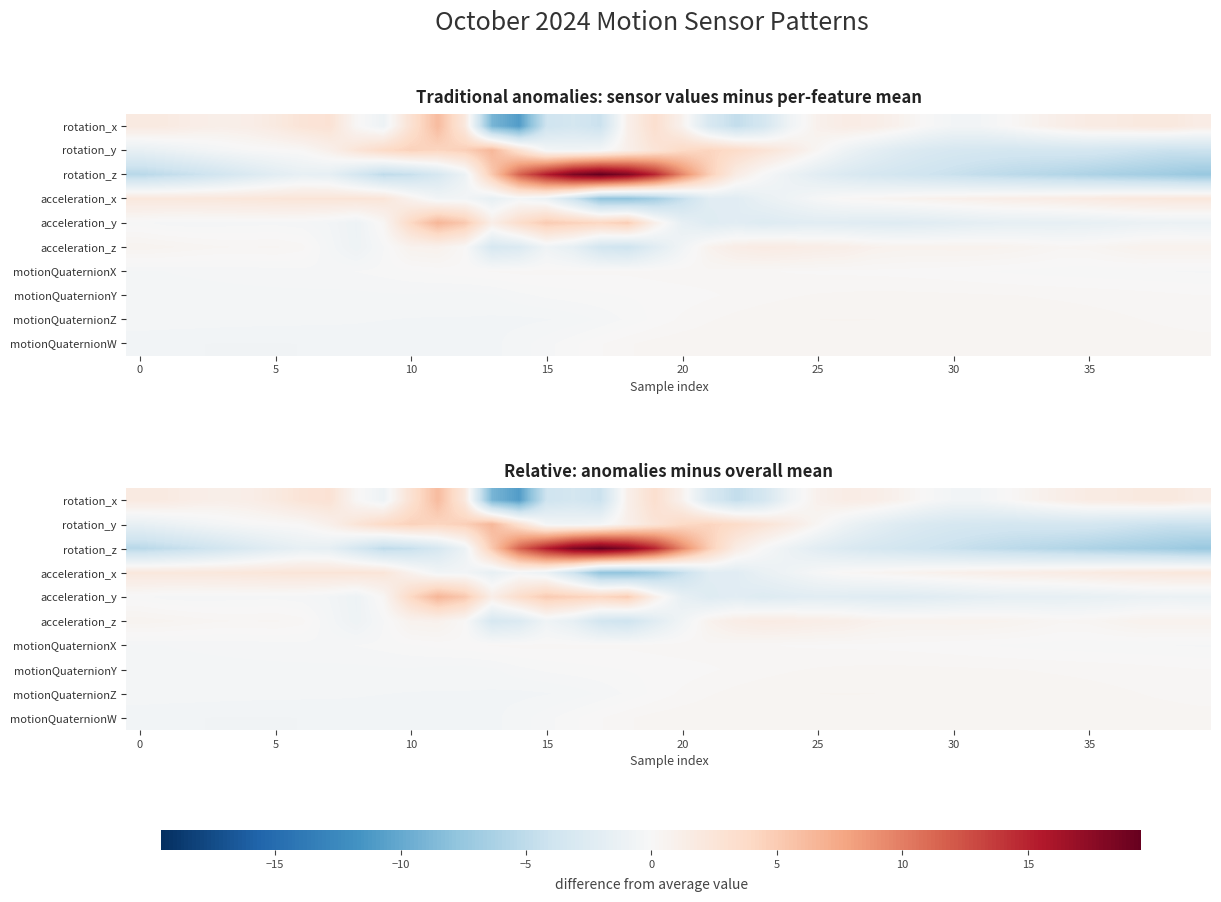

Rank the series by their maximum value, from highest to lowest.

rotation_z, acceleration_y, rotation_y, rotation_x, acceleration_x, acceleration_z, motionQuaternionZ, motionQuaternionW, motionQuaternionY, motionQuaternionX